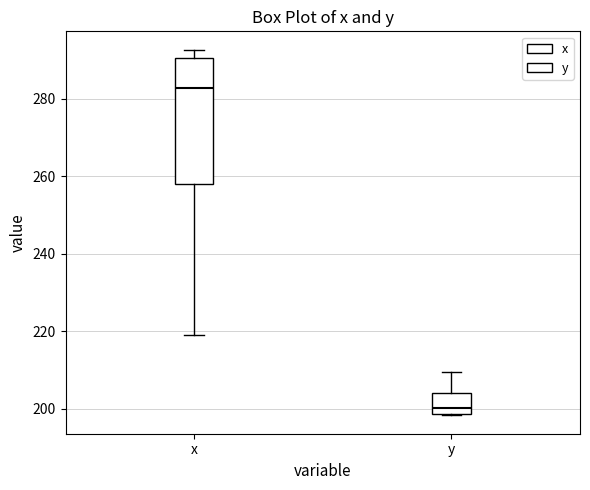

Comparing the boxes themselves (not the whiskers), which one is the tallest?

x